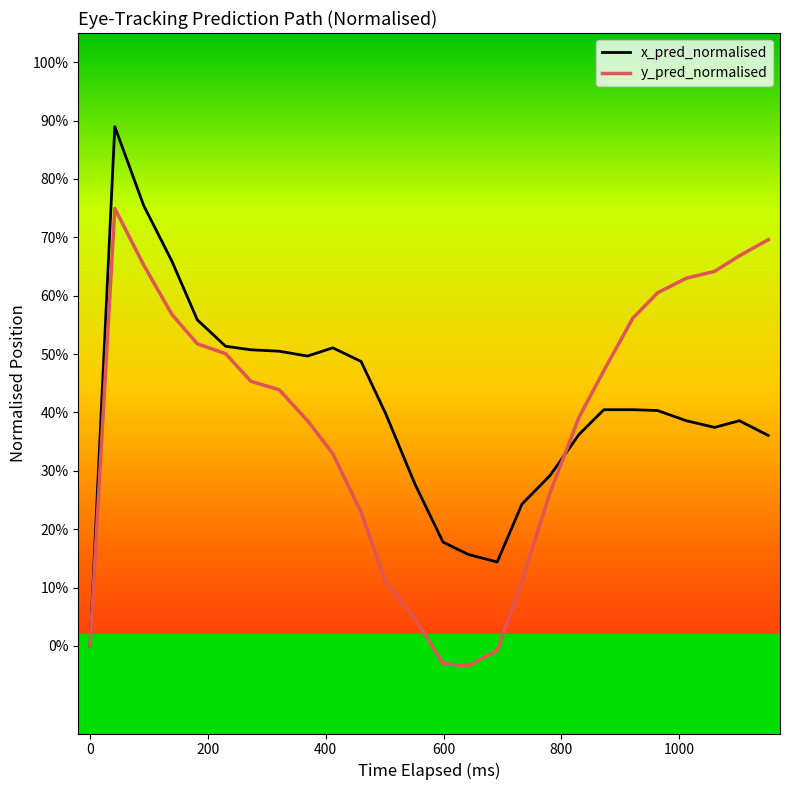

What are all the series names shown in the legend?

x_pred_normalised, y_pred_normalised